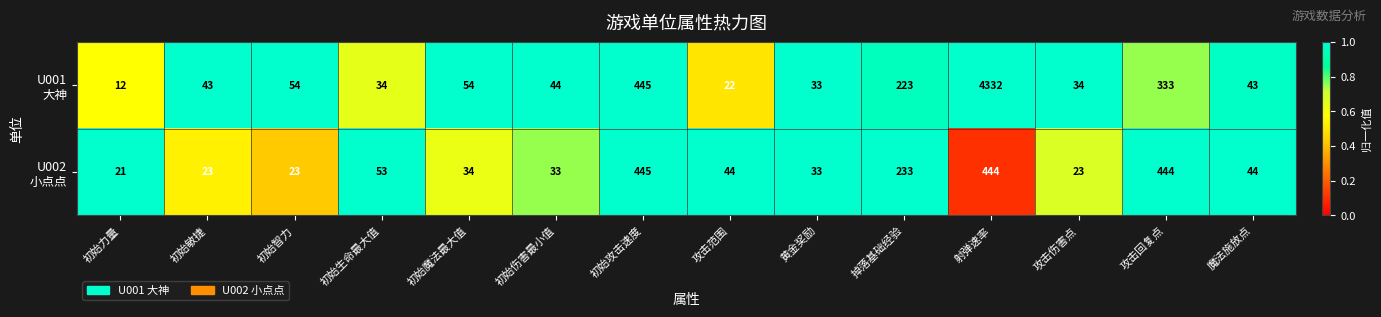

How many categories are shown in the chart?

14